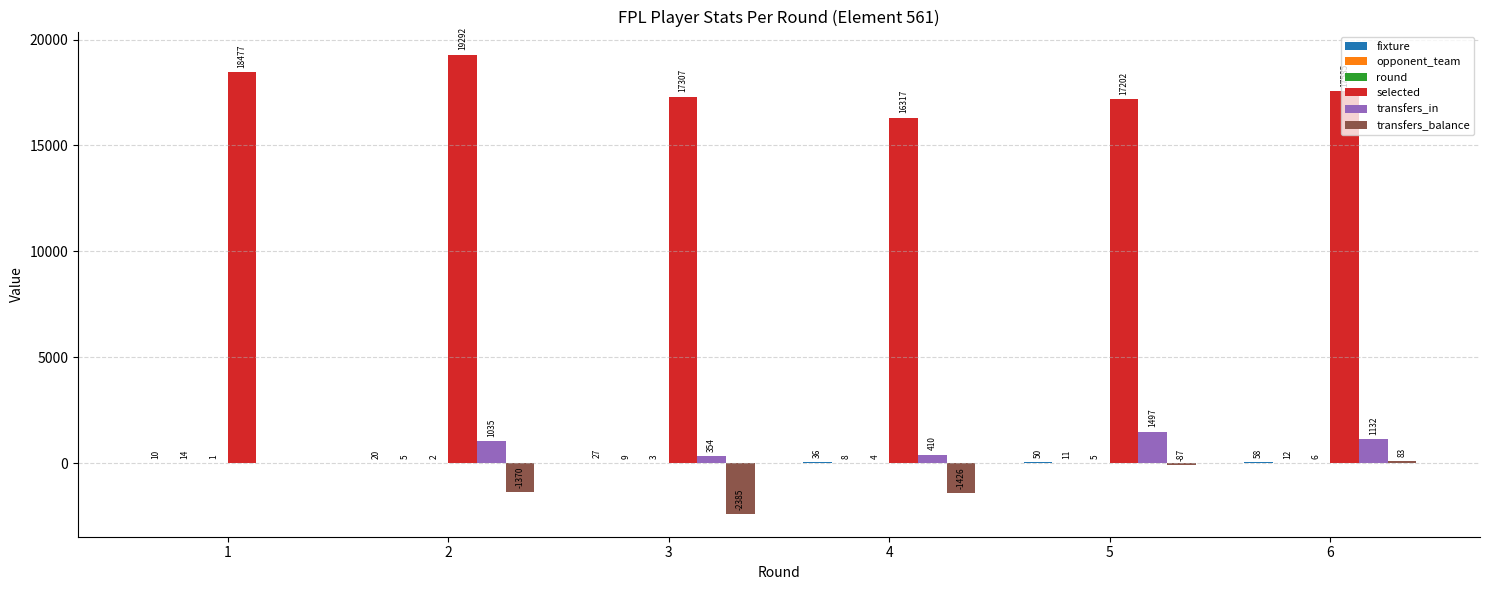

What is the maximum value for selected?

19292